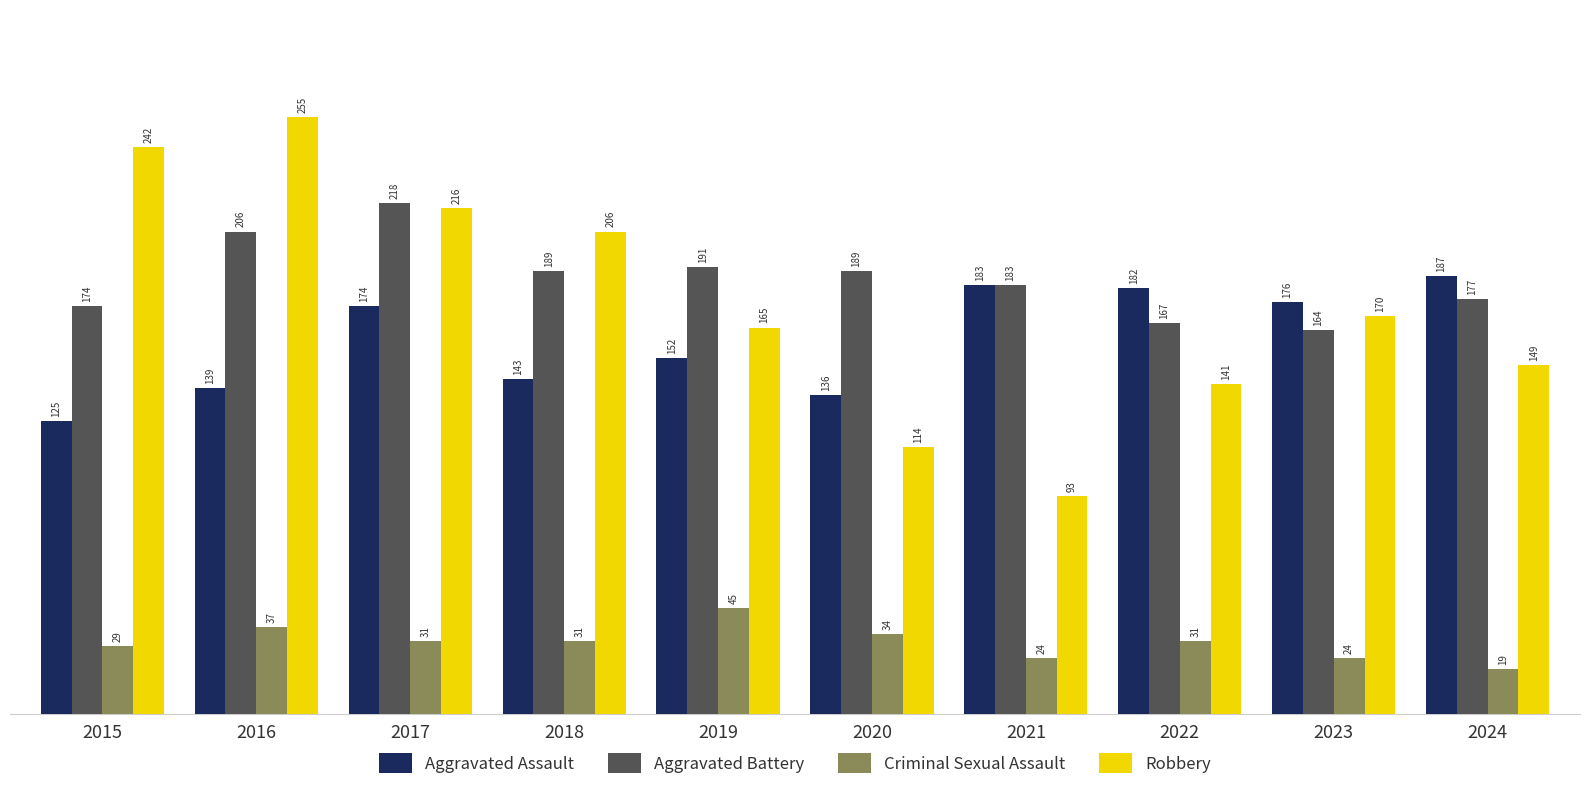

Which series has the widest spread of values?

Robbery